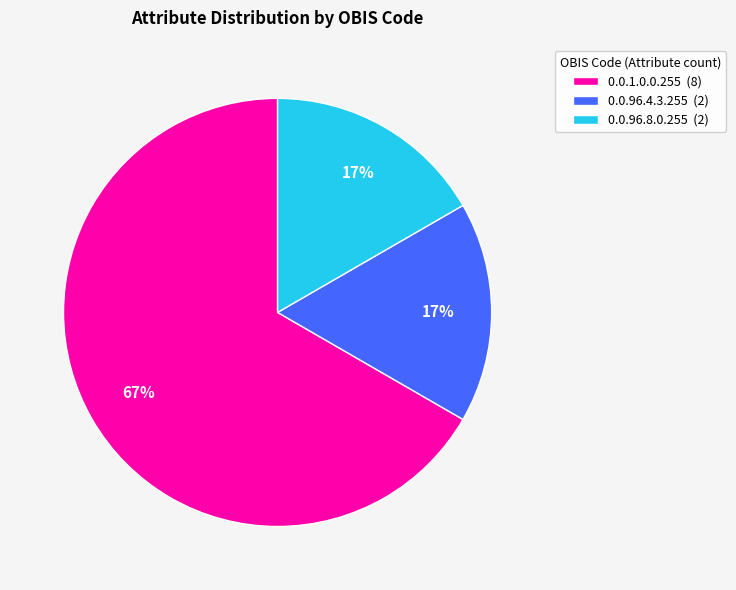

What is the ratio of the value at 0.0.96.4.3.255 to the value at 0.0.96.8.0.255?

1.0